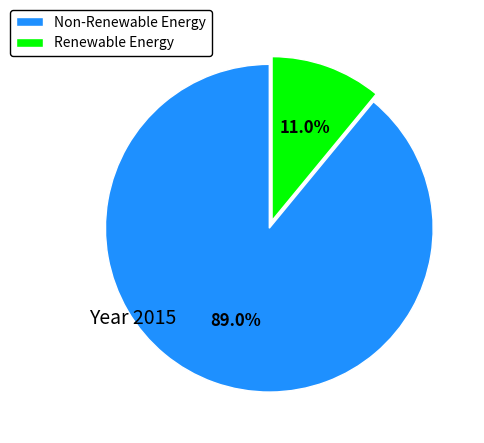

Rank the categories by value from lowest to highest.

Renewable Energy, Non-Renewable Energy